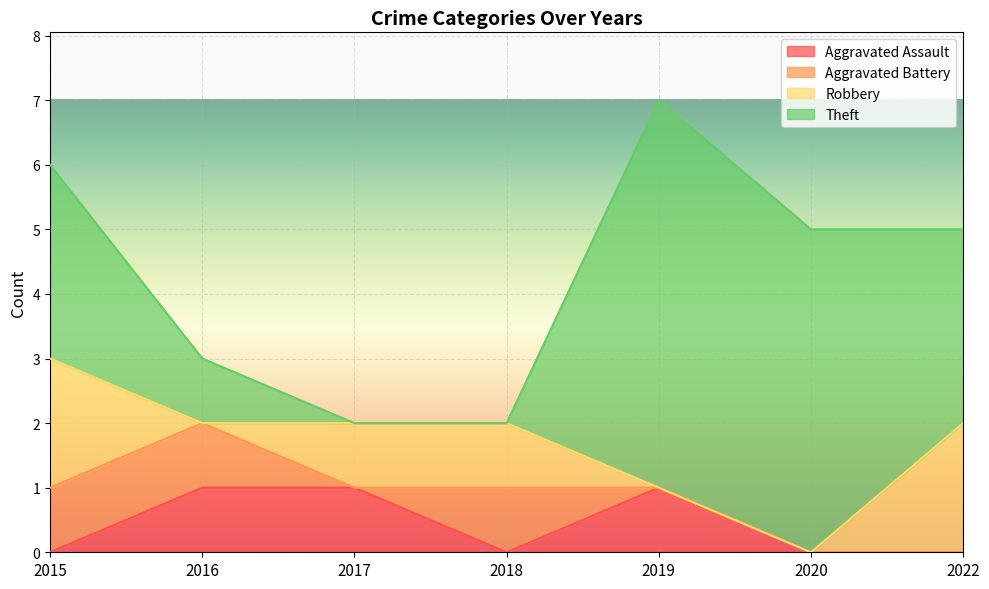

Which category has the lowest value in the Aggravated Battery series?

2017